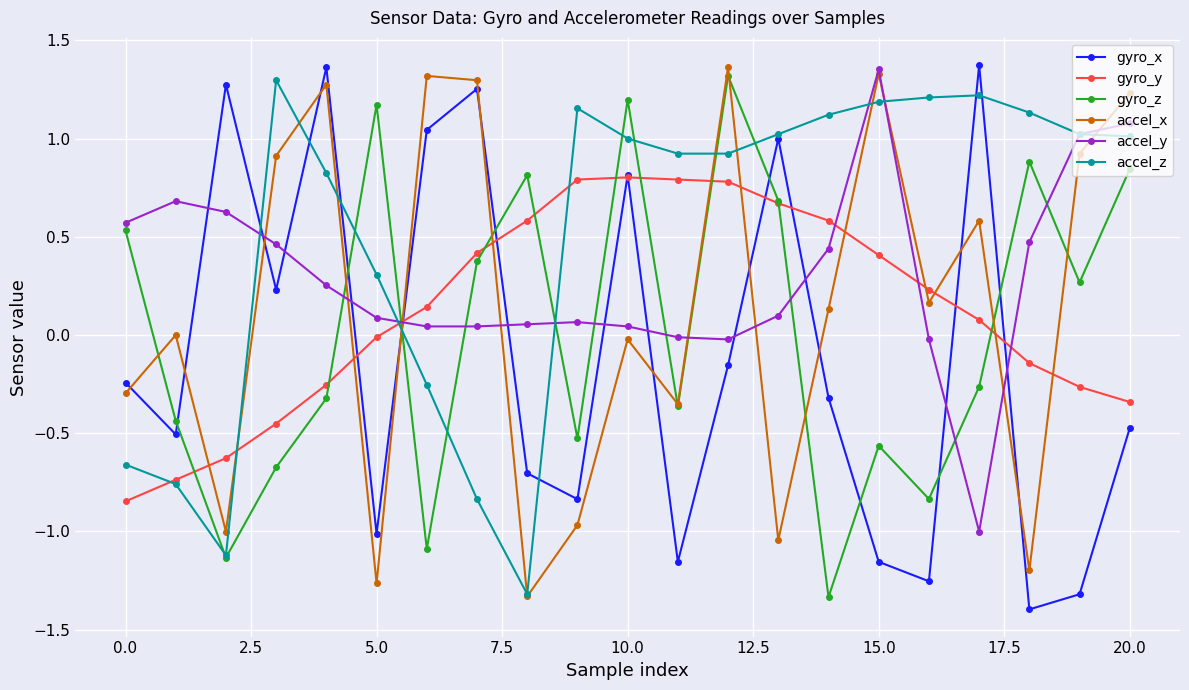

True or false: gyro_z and accel_y cross at least once.

True